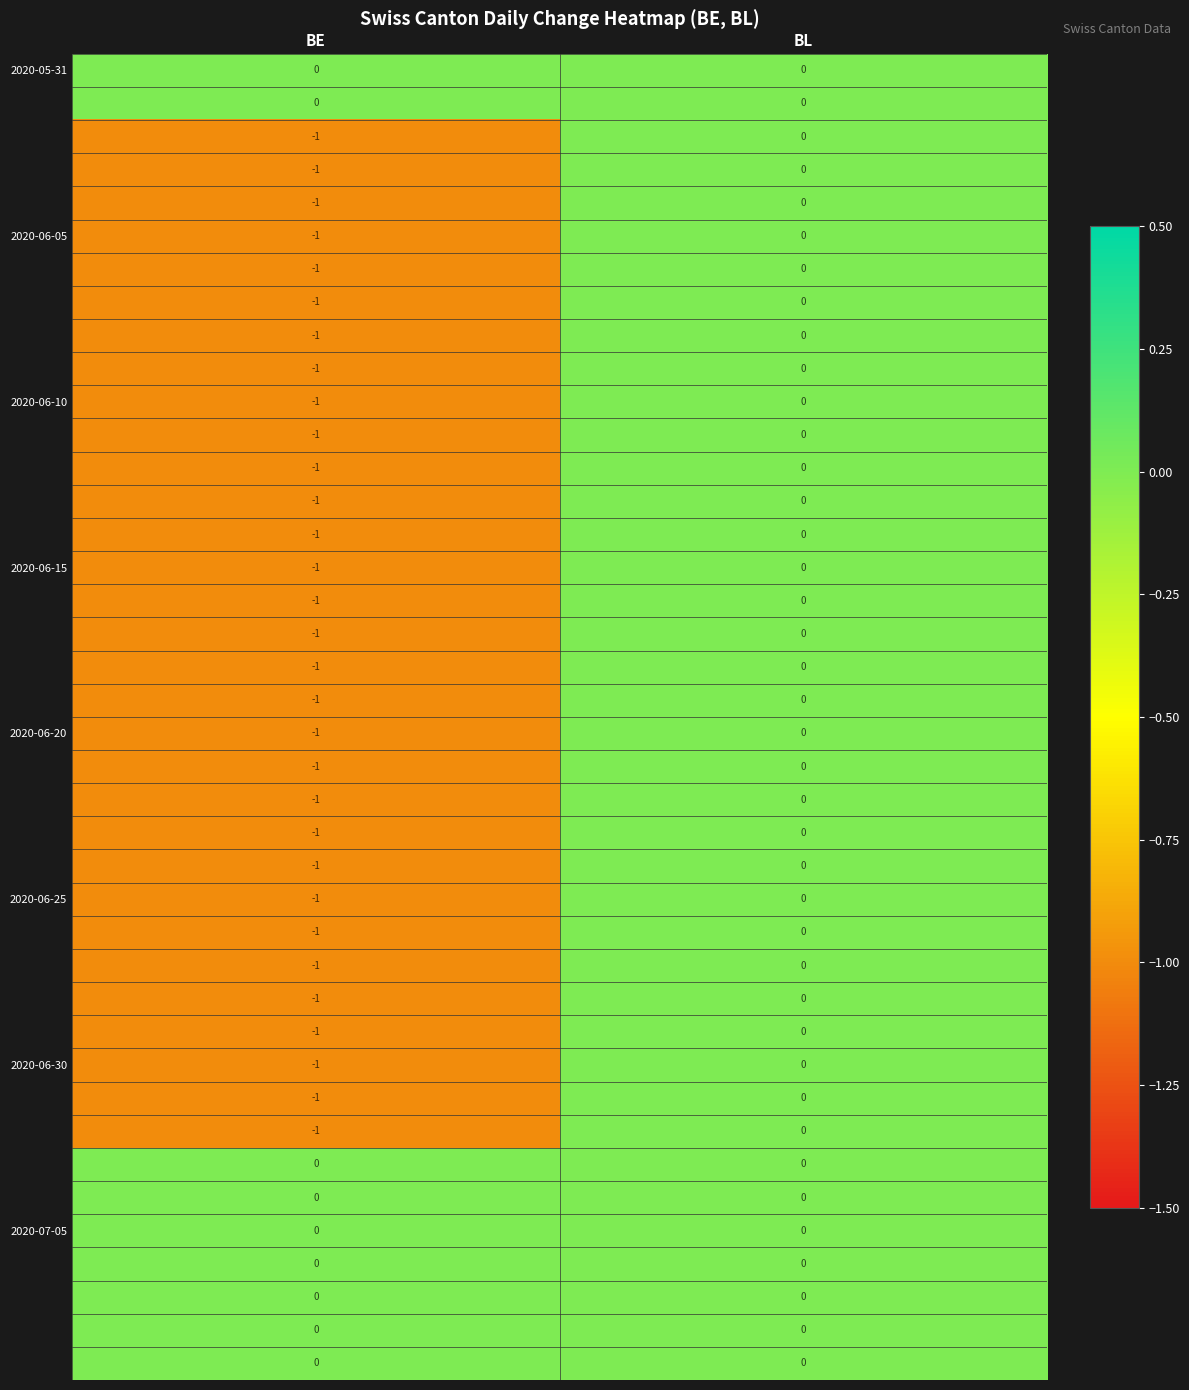

What is the total value across all series at BE?

-31